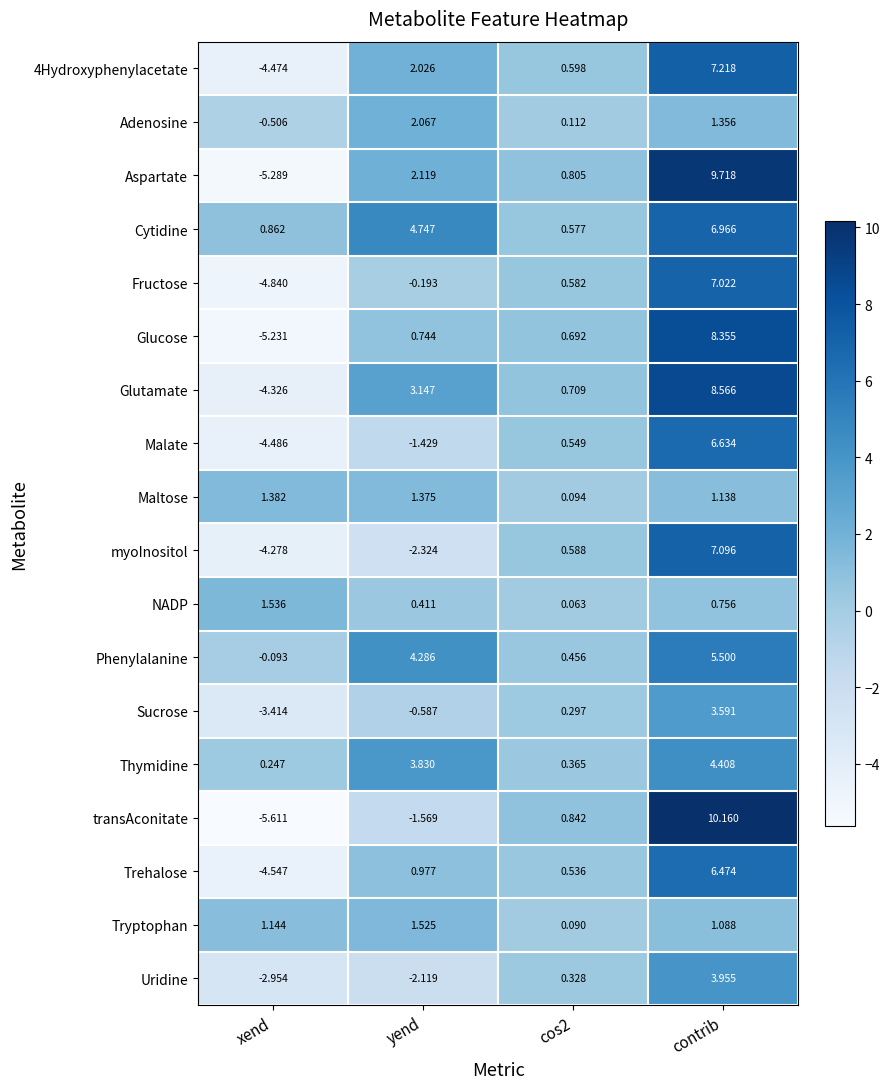

Which series has the widest spread of values?

transAconitate